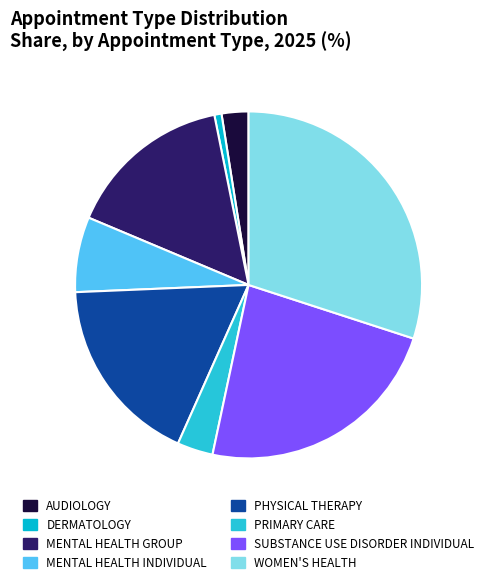

True or false: MENTAL HEALTH GROUP accounts for 16% of the total.

True